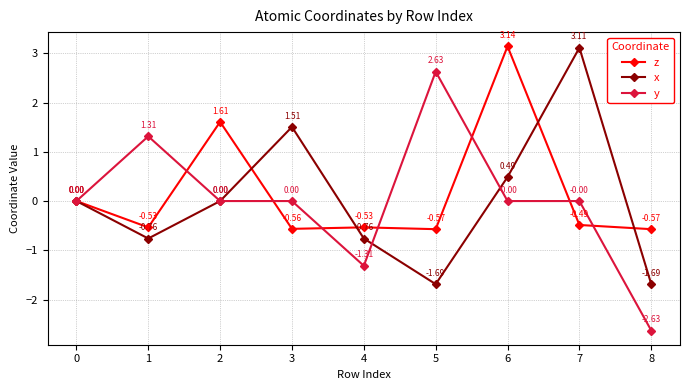

Does the chart have visible grid lines?

Yes